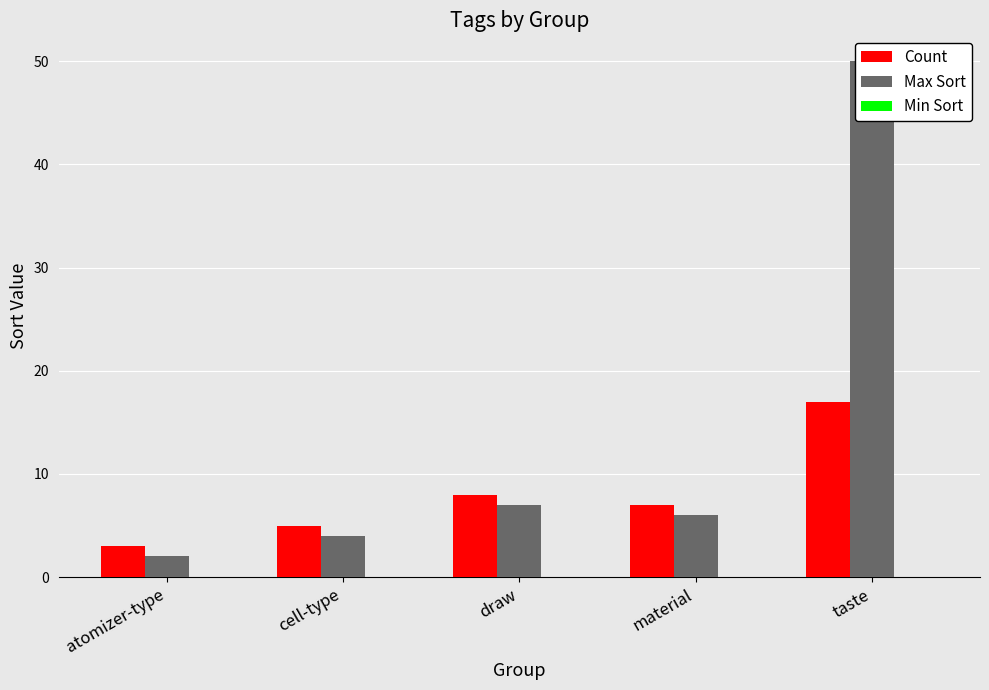

The value of Min Sort at material is 0. True or false?

True